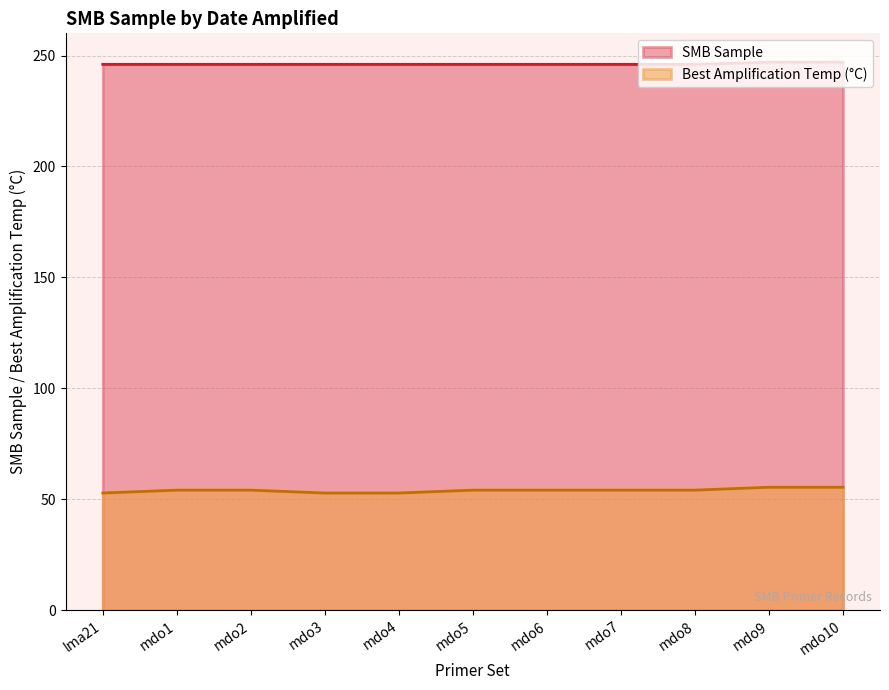

Reading left to right, list all the values displayed in this chart.

246	246	246	246	246	246	246	246	246	247	247